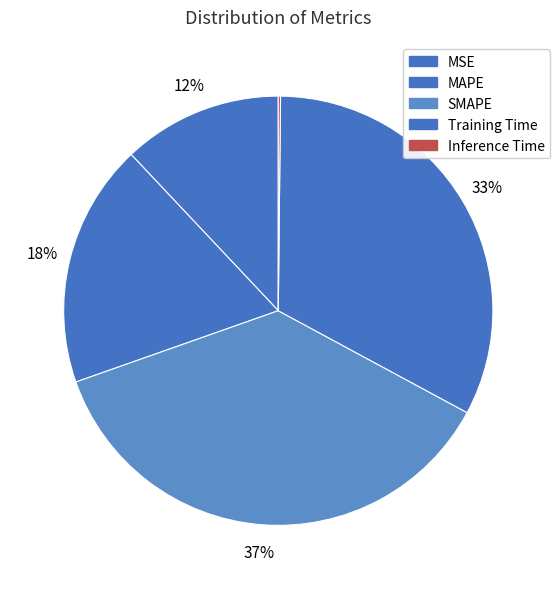

To the nearest percent, what portion does SMAPE represent?

37%